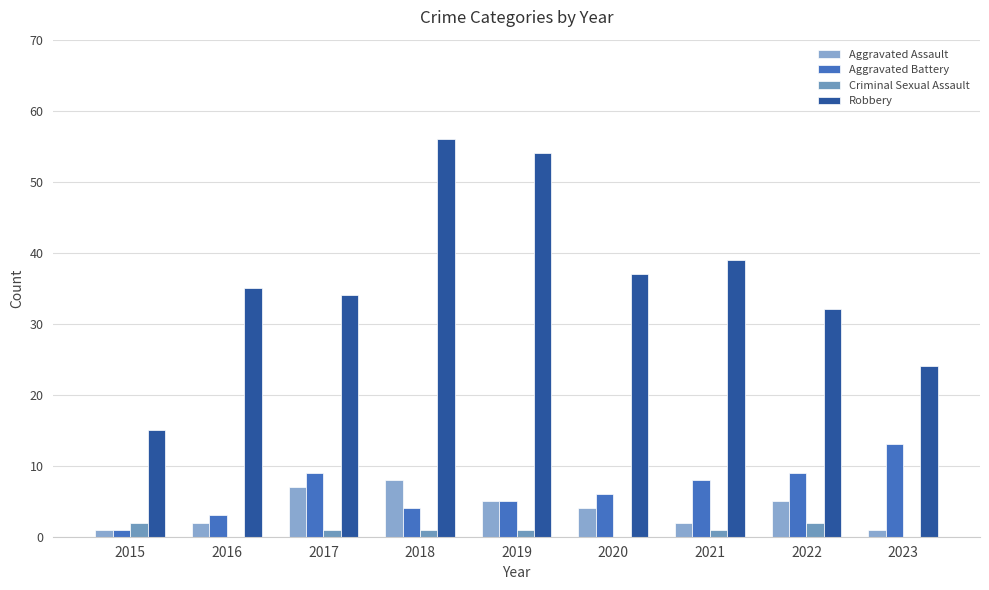

At which category does the chart reach its minimum across all series?

2016